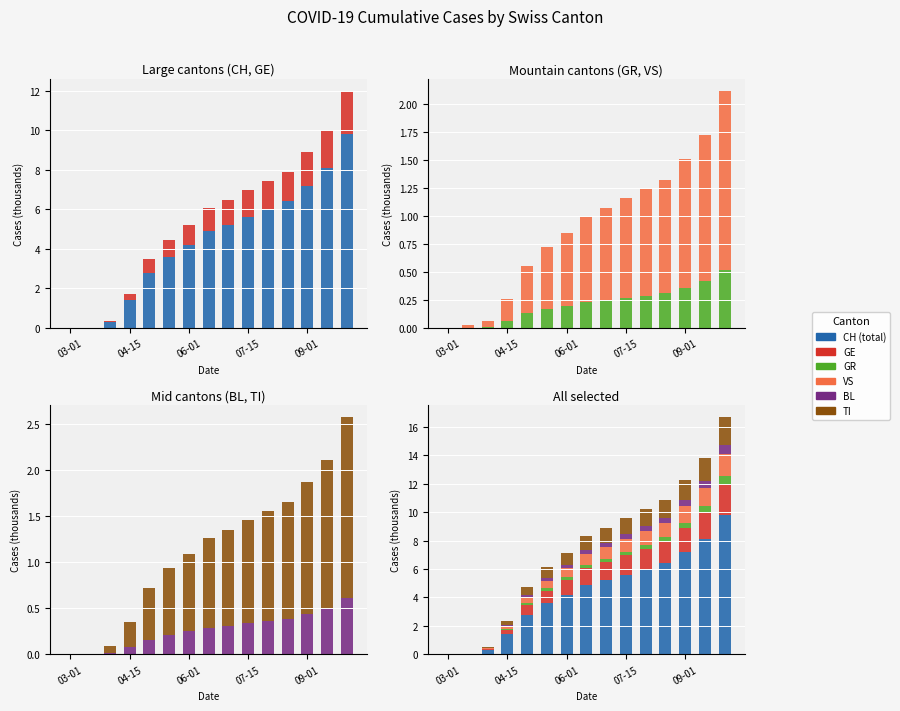

What is the difference between the second highest and second lowest values in the GR series?

0.4